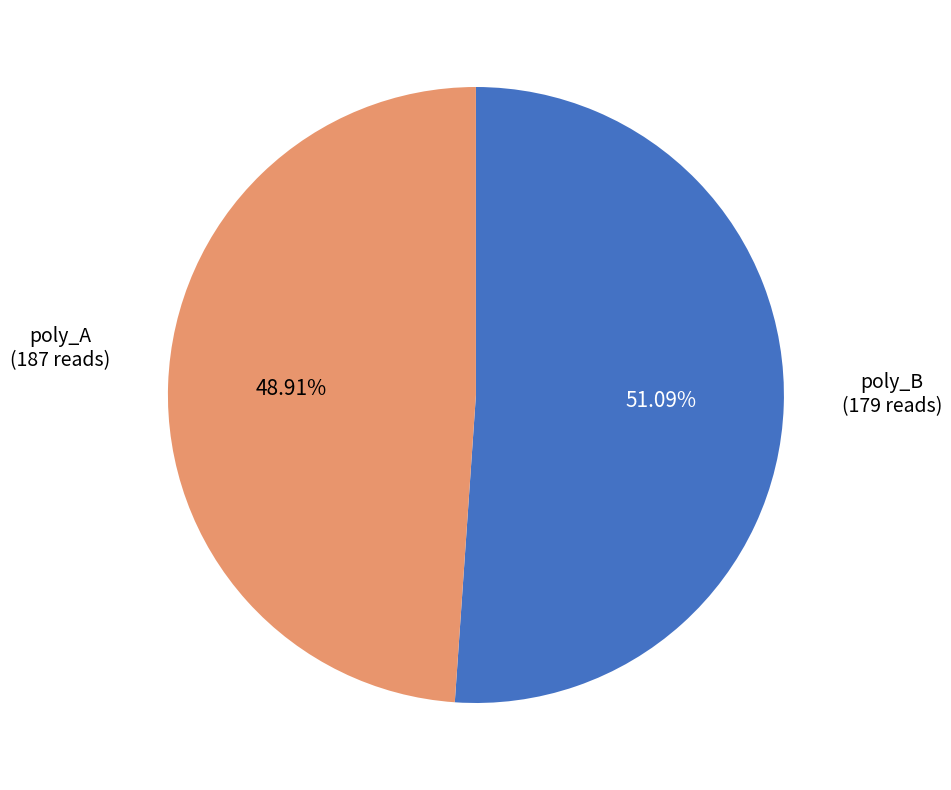

Which has a higher value, poly_A or poly_B?

poly_A